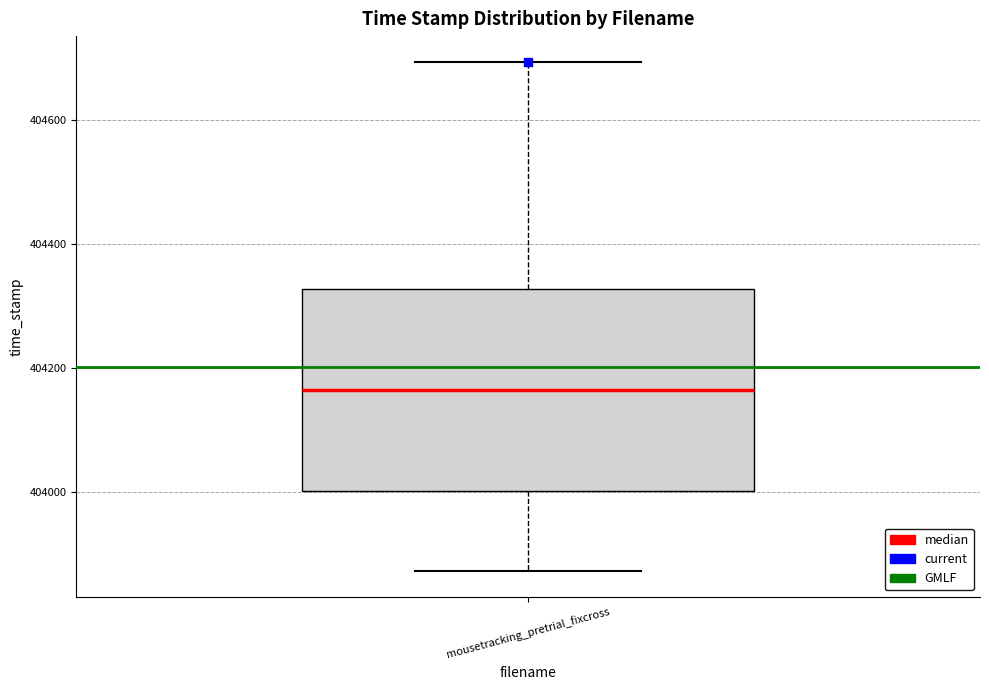

Transcribe this box plot: give where the median line is, the range the box spans, and where the two whiskers end, as read against the y-axis. The values are not printed on the chart, so give them approximately, as read against the axis.

median 404160, box 404000 to 404320, whiskers 403880 to 404700